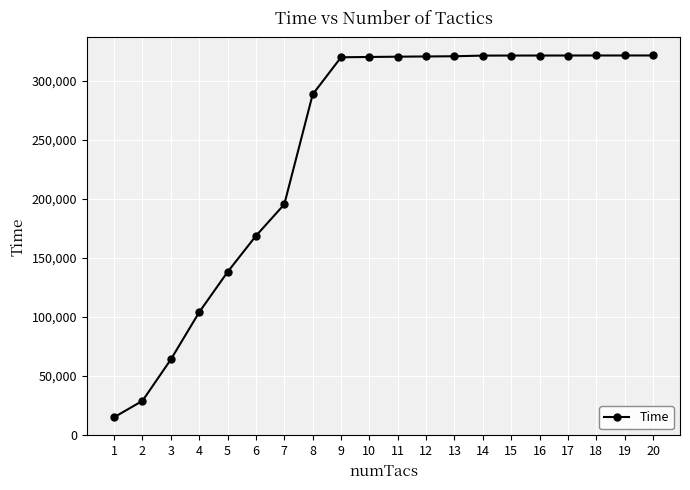

How many lines are shown in the chart?

1